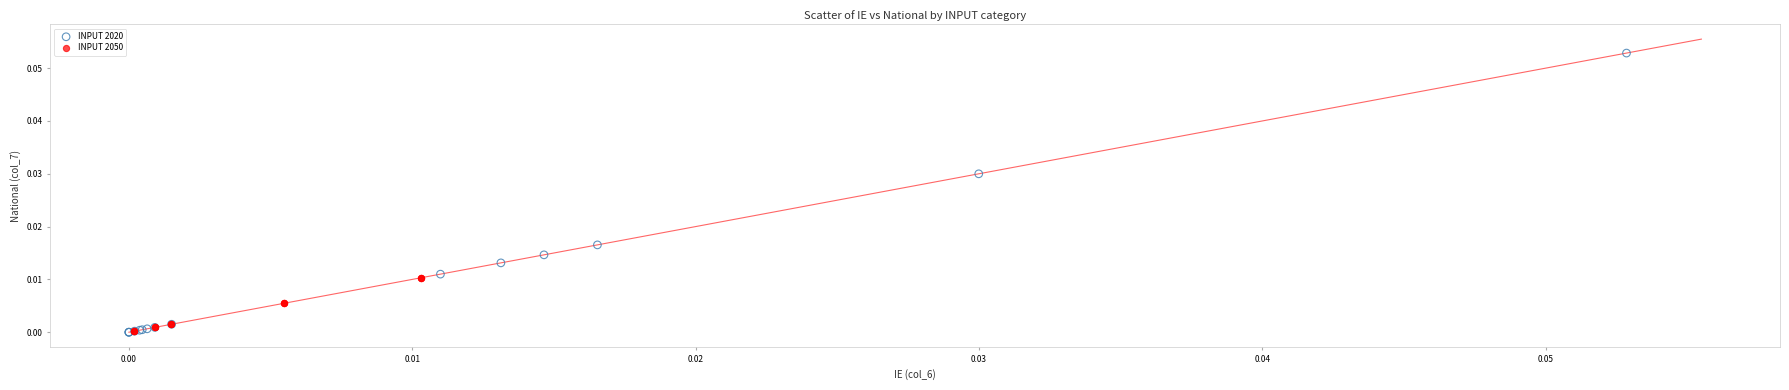

Which series has the largest Y range (max minus min)?

INPUT 2020